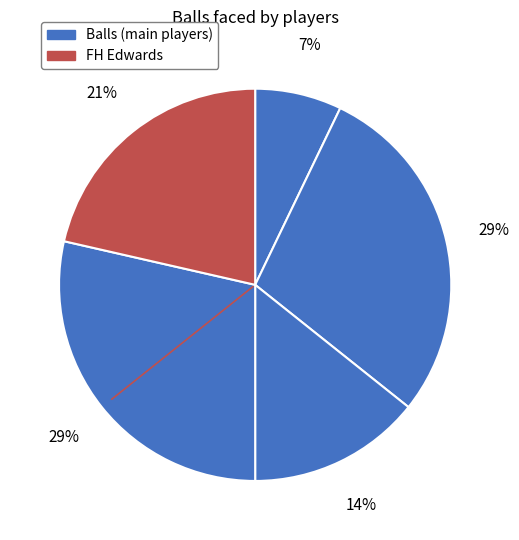

How many segments does this pie chart have?

5